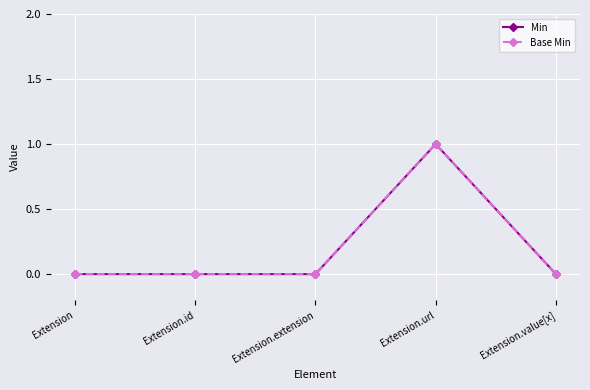

Is this an area chart (filled region under the line)?

No